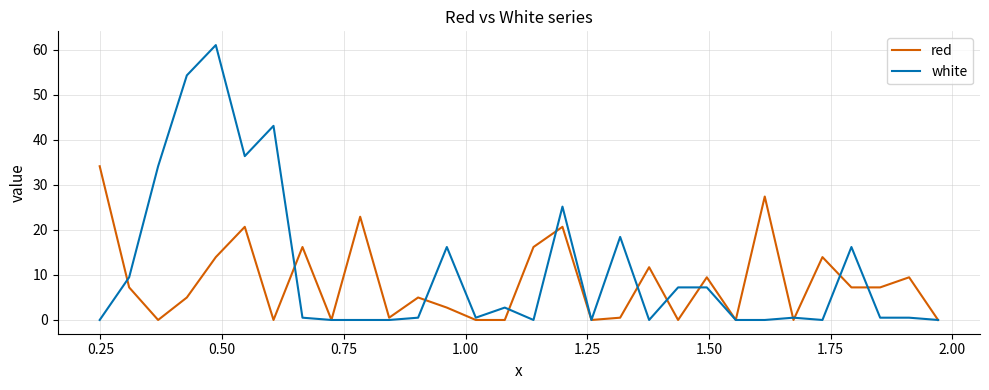

Which series has the largest total across all categories?

white